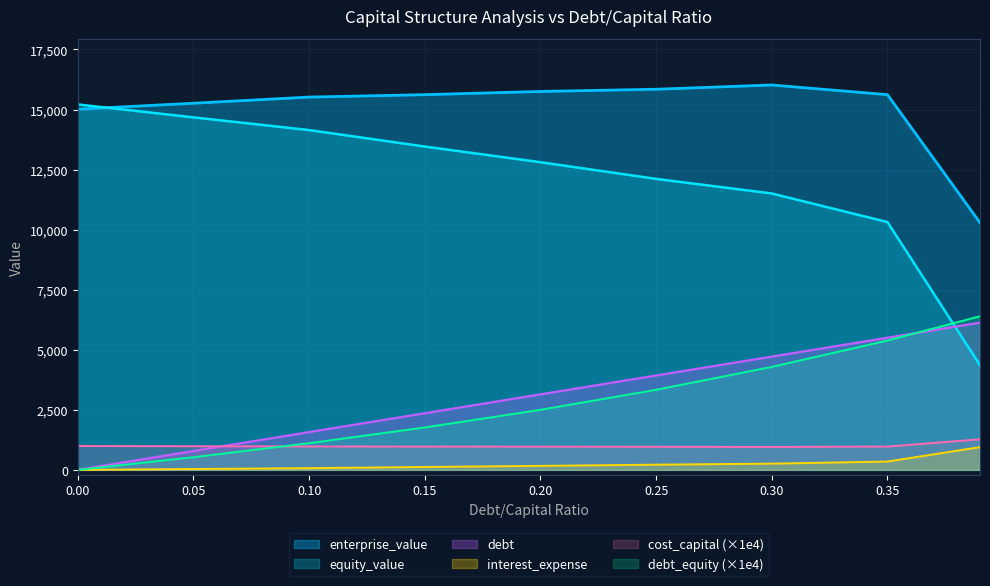

Which series has the widest spread of values?

equity_value